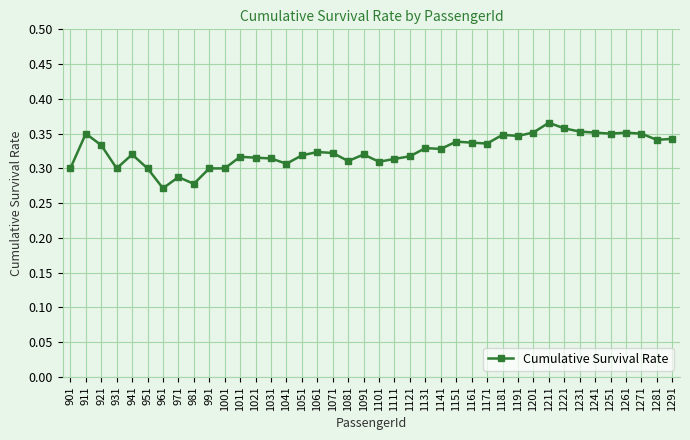

What is the difference between the maximum and second lowest values?

0.1